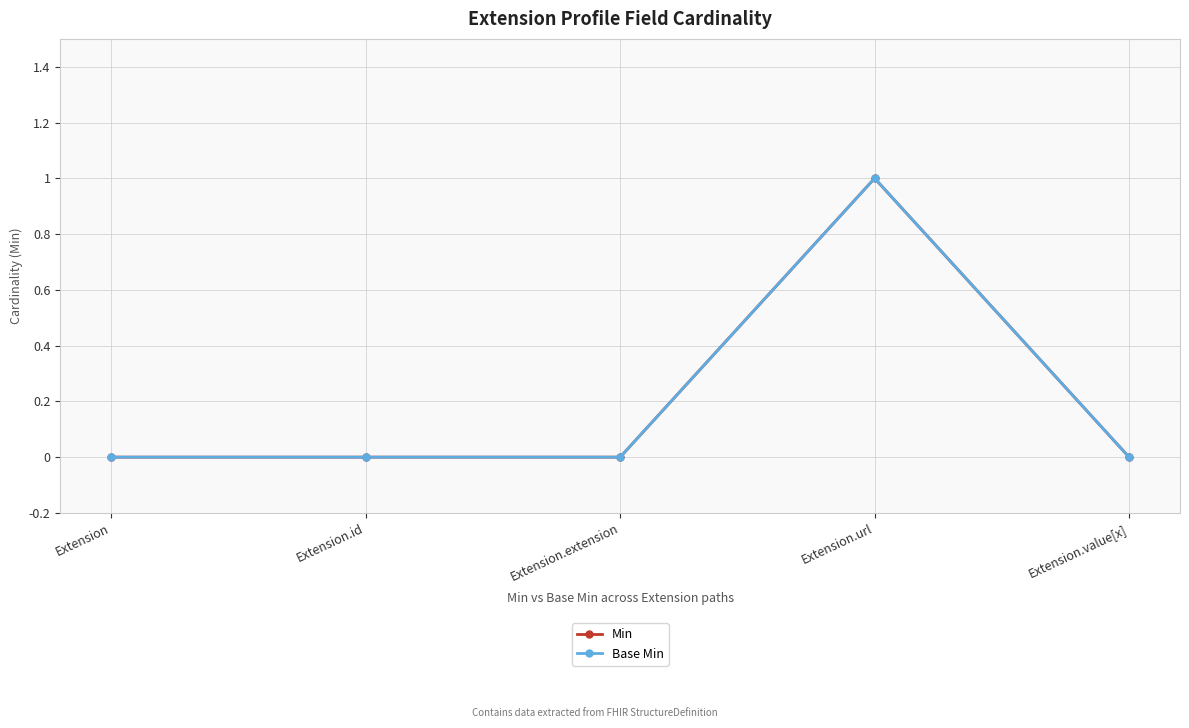

Rank the series by their maximum value, from highest to lowest.

Min, Base Min